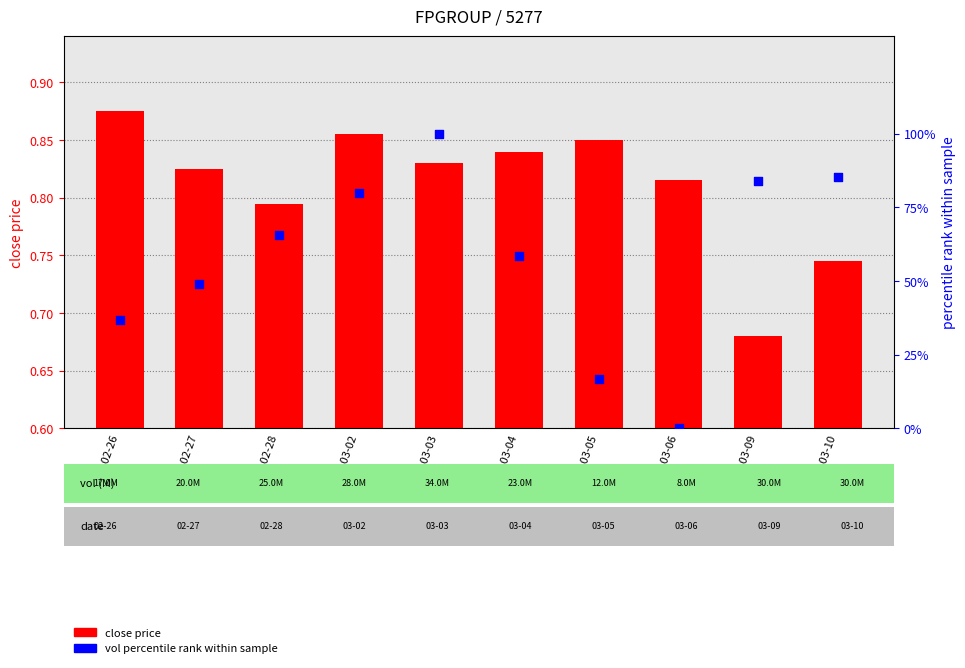

What are all the series names shown in the legend?

close (price), vol percentile rank